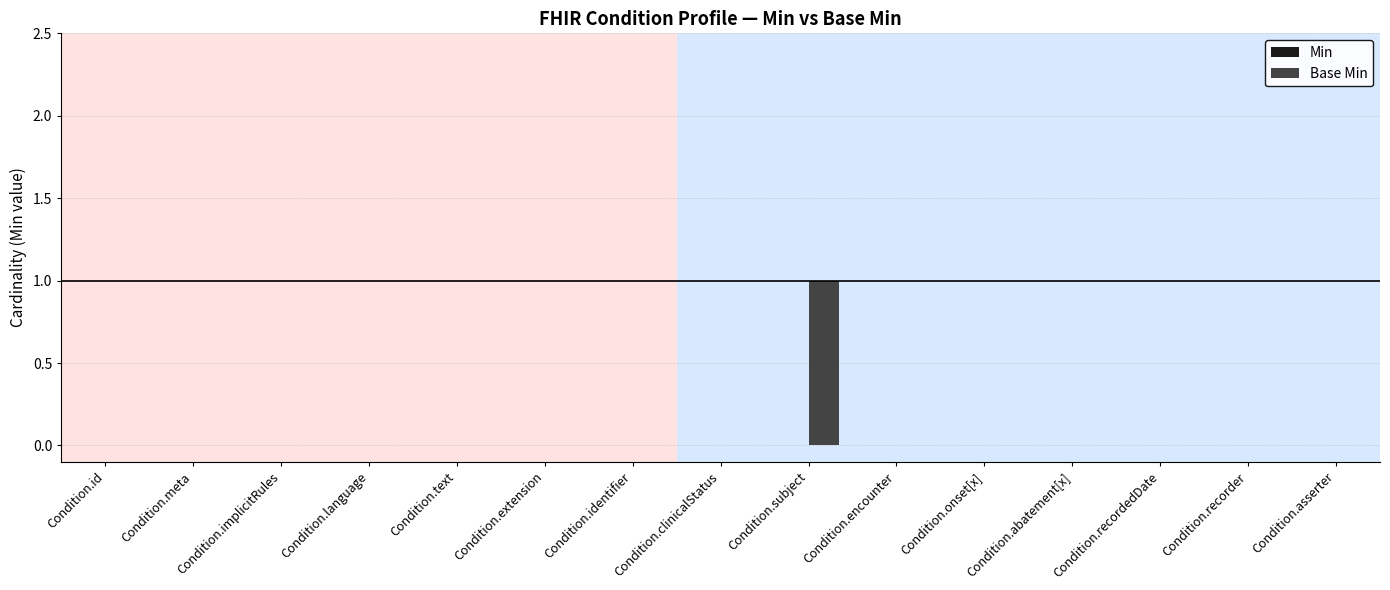

Is it true that the value at Condition.extension is 0?

True